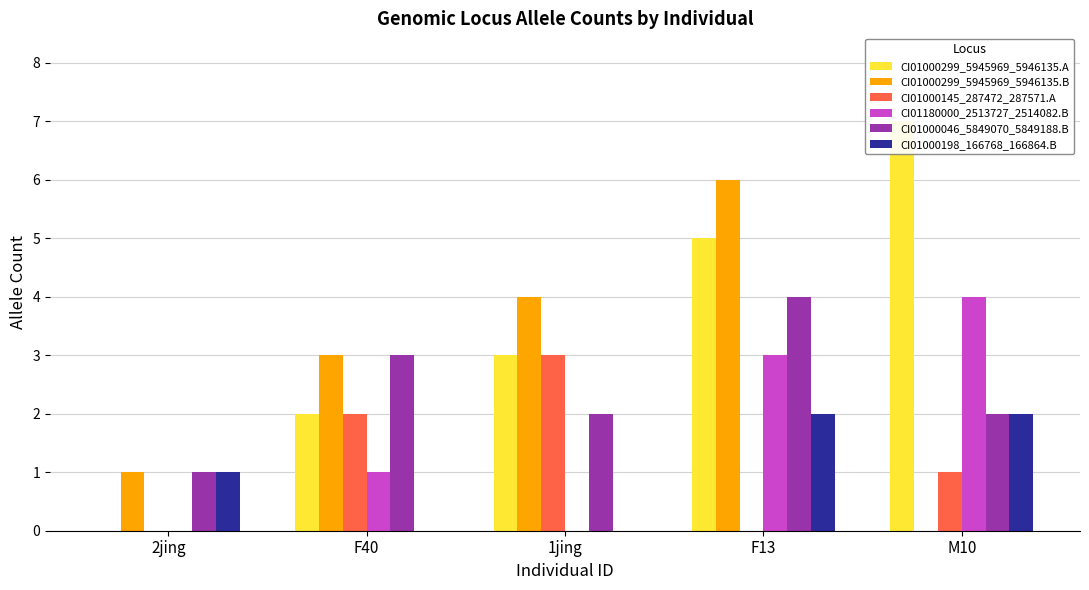

Is the value of CI01000299_5945969_5946135.B at F40 greater than the value of CI01000145_287472_287571.A at 2jing?

Yes